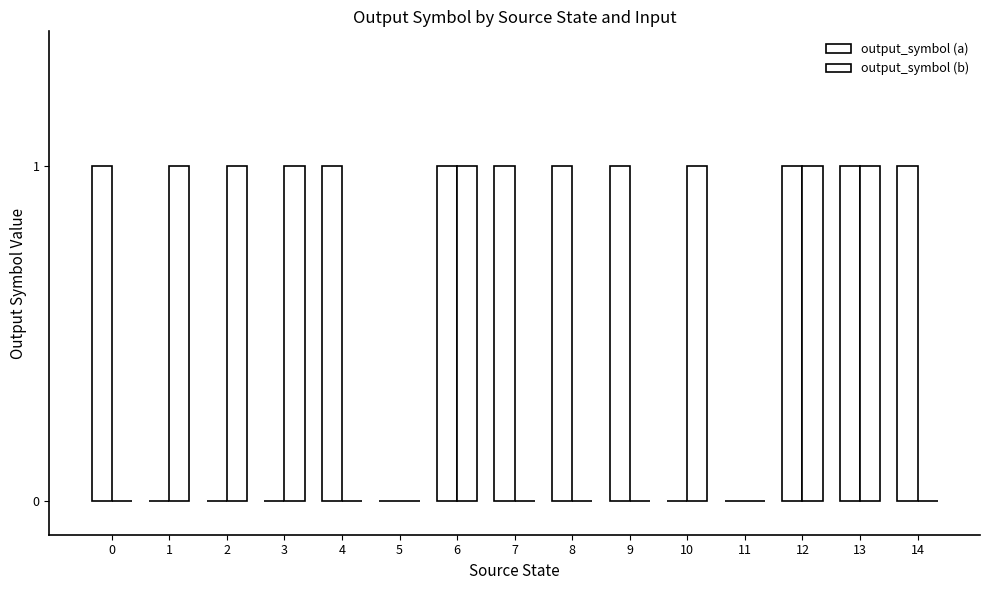

Reading left to right, transcribe all the data shown in this chart.

output_symbol (a): 1	0	0	0	1	0	1	1	1	1	0	0	1	1	1
output_symbol (b): 0	1	1	1	0	0	1	0	0	0	1	0	1	1	0